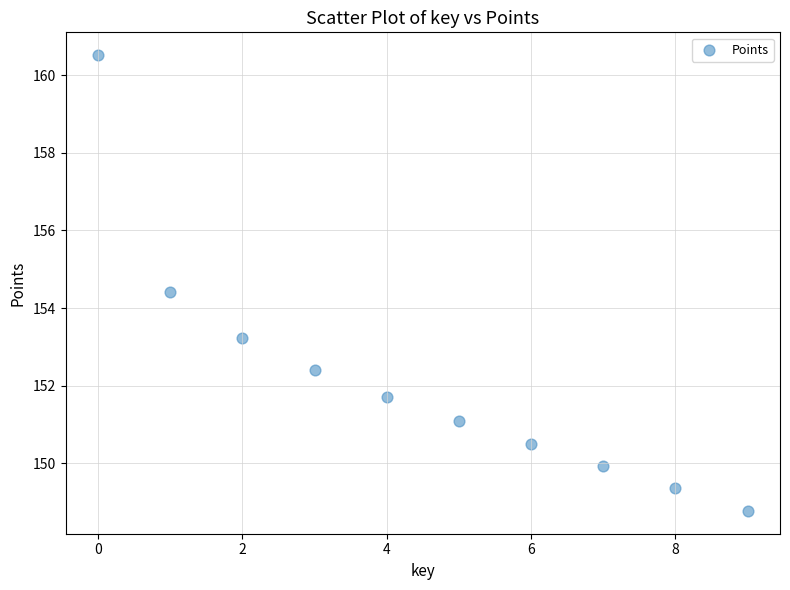

What is the average Y value?

152.2